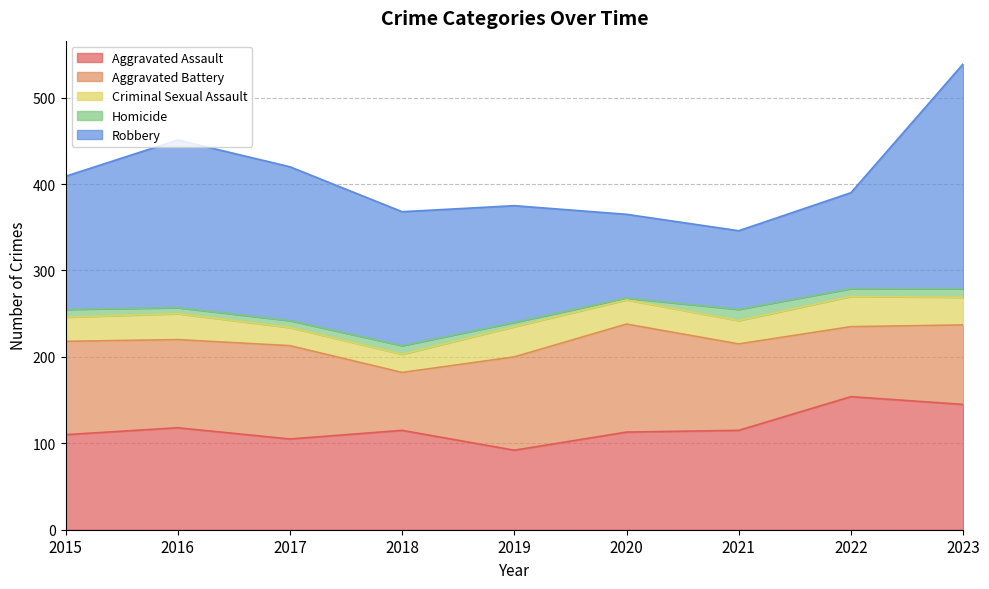

How many data points does each series have?

9